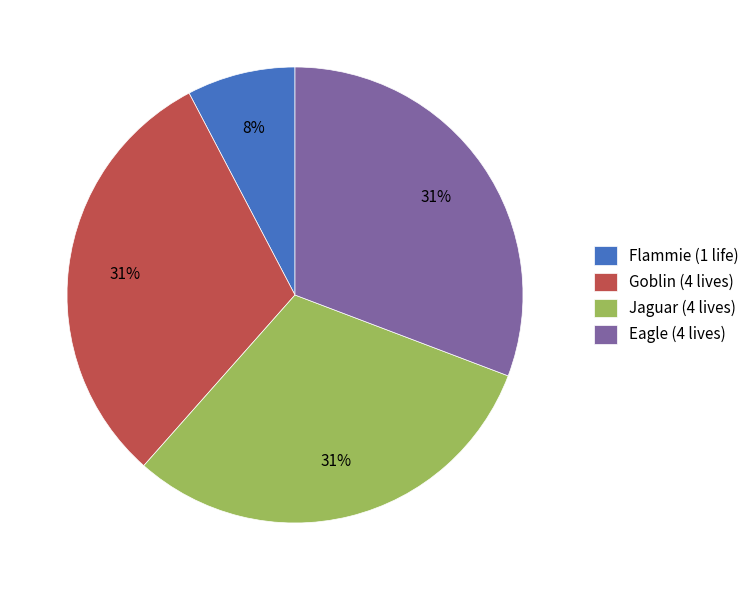

Is there a majority slice in this chart?

No